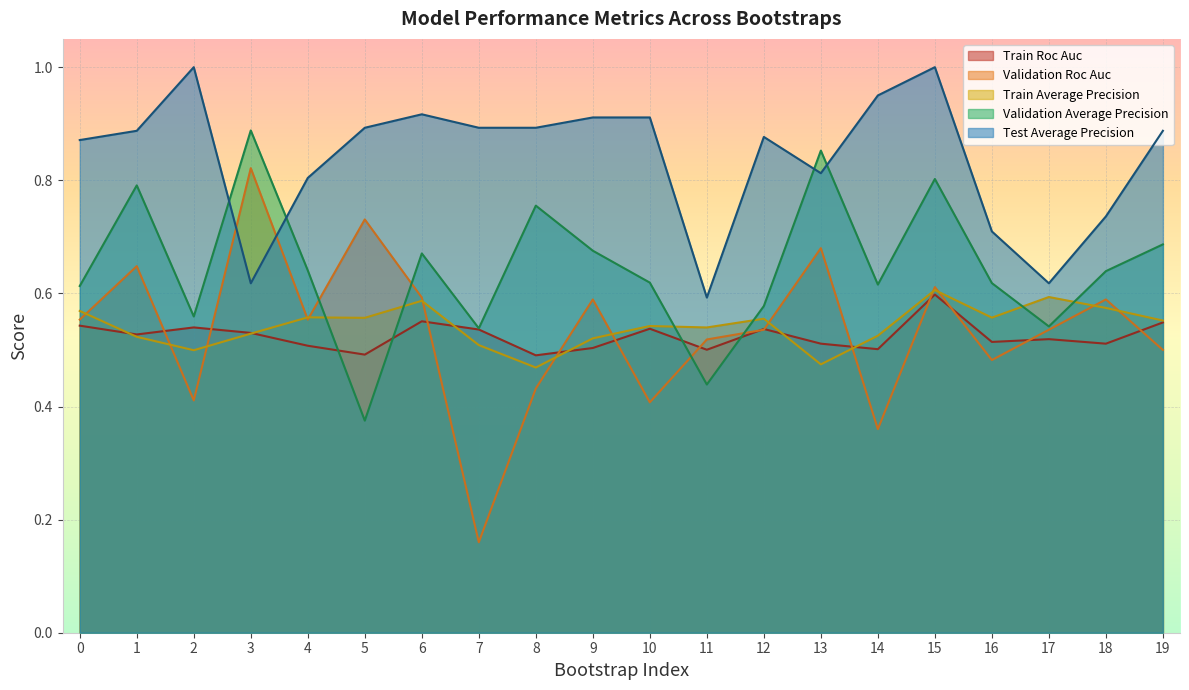

What is the total value across all series at 2?

3.0